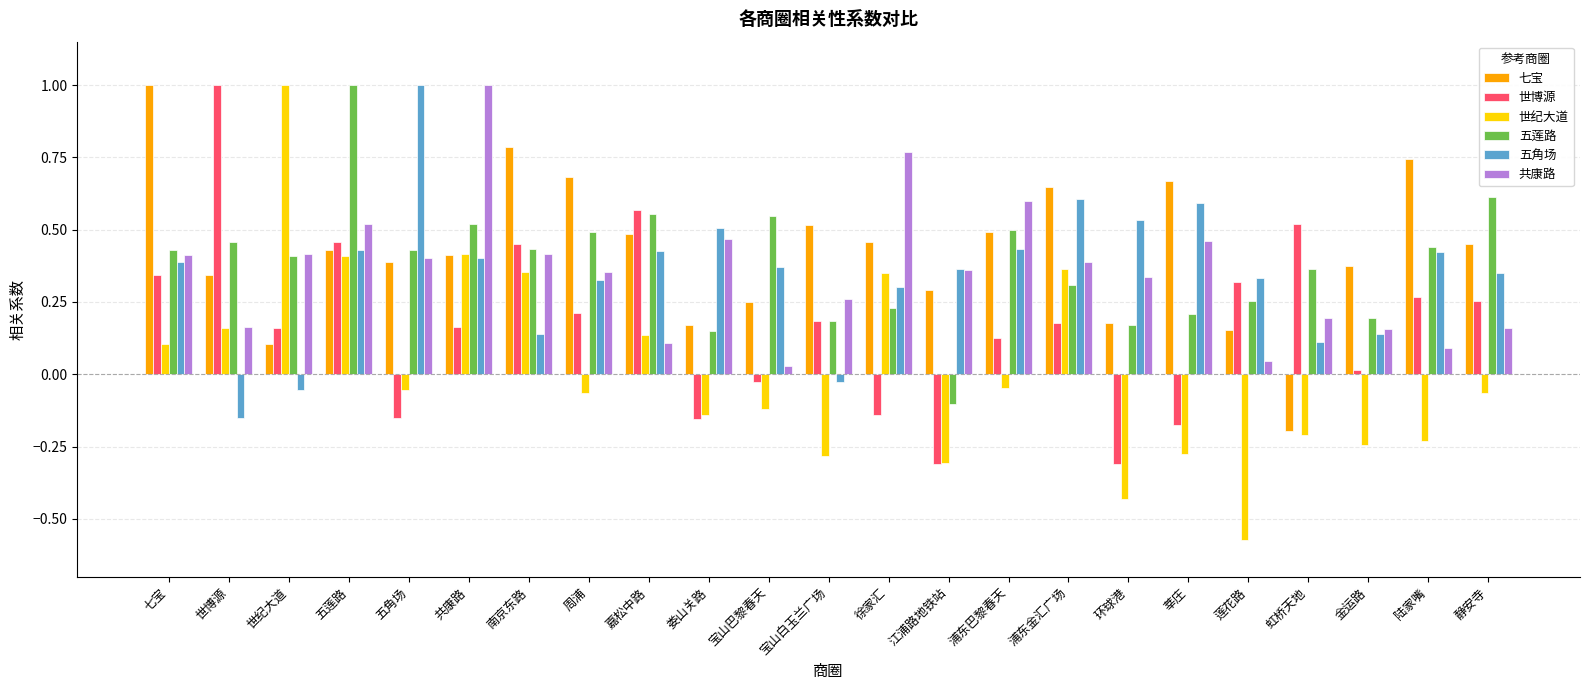

At which label does 七宝 first exceed 0?

七宝